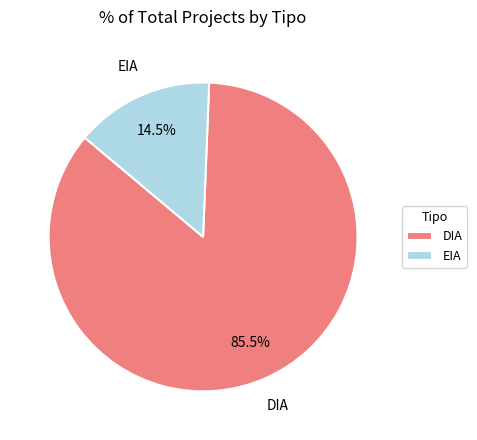

What is the ratio of the value at DIA to the value at EIA?

5.9